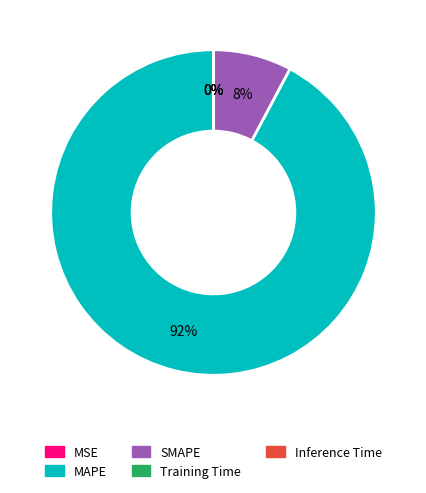

Does MAPE represent more than half of the total?

Yes